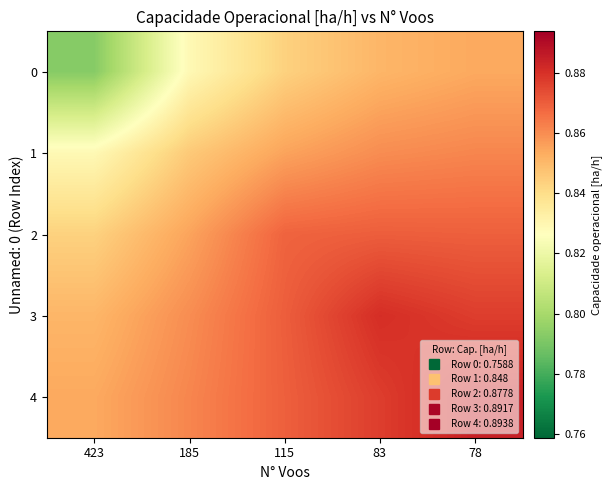

Between 115 and 83, which is larger?

83